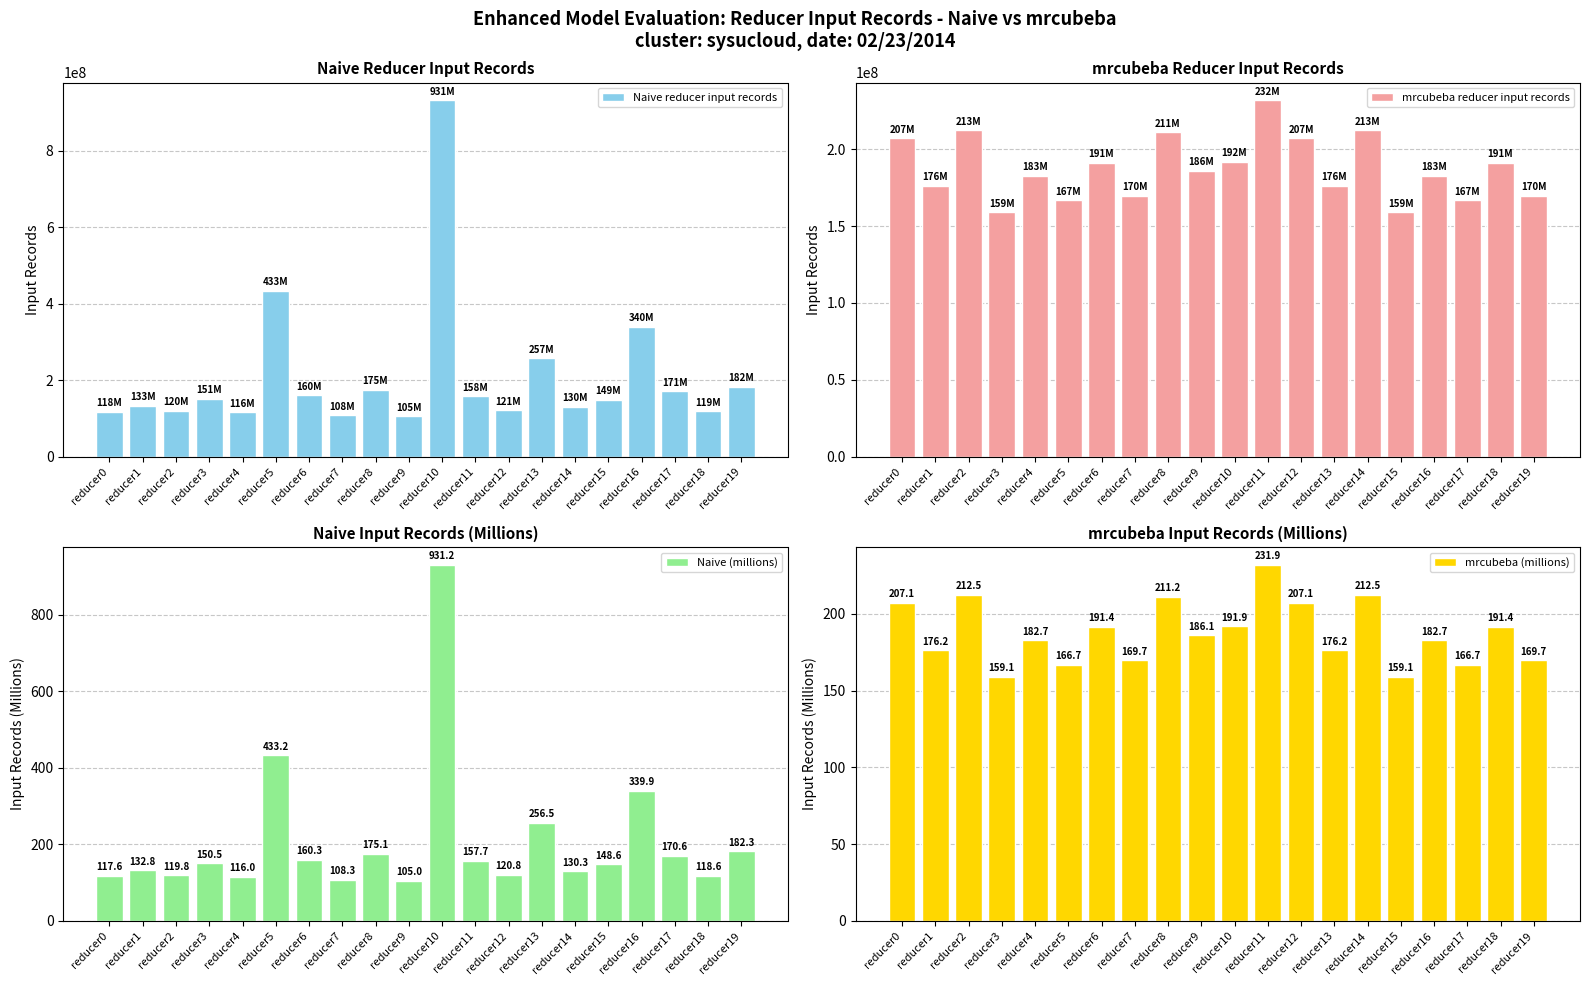

Which series has the widest spread of values?

Naive reducer input records